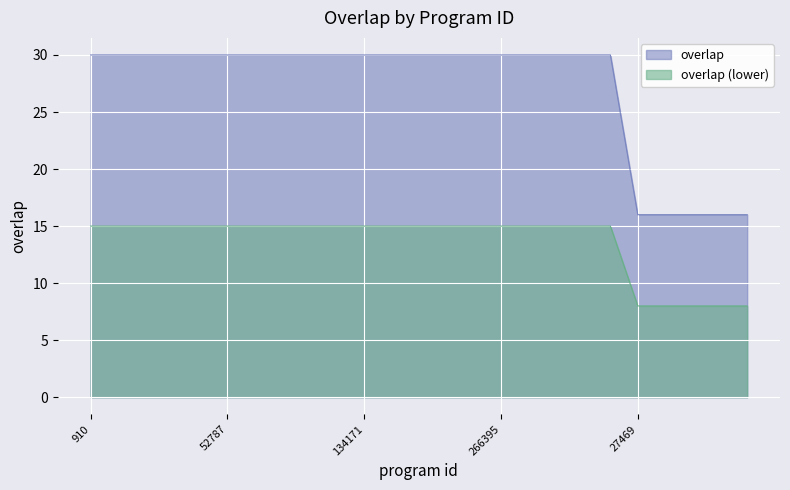

How many lines are shown in the chart?

2